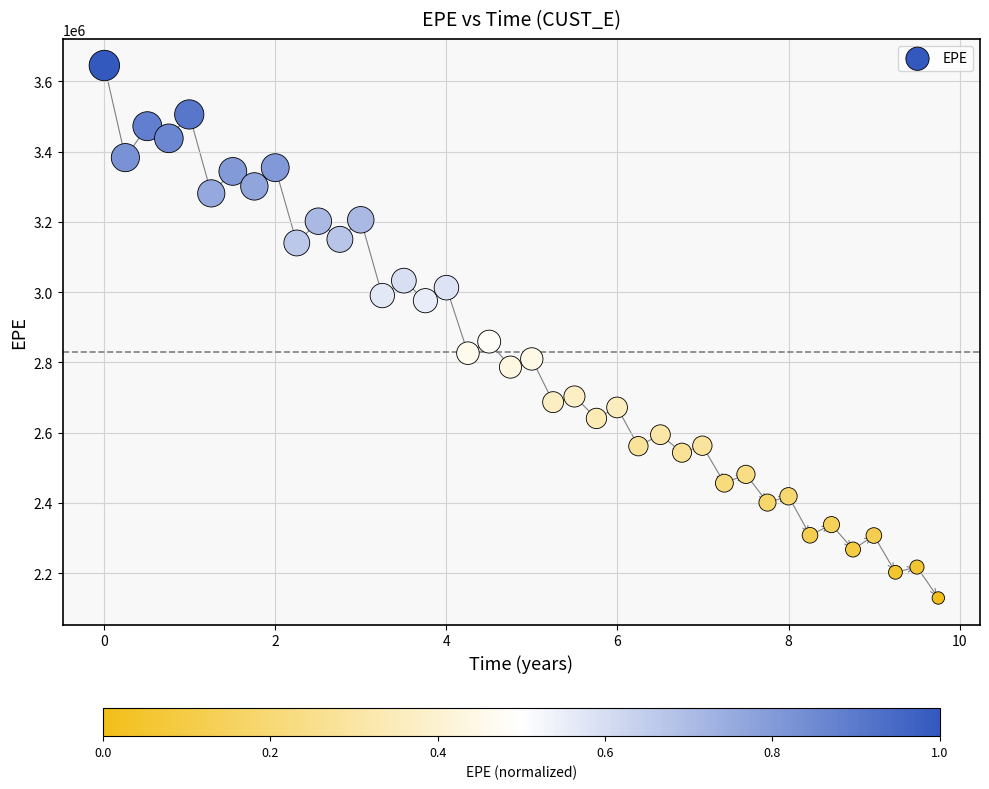

What is the range of X values (max minus min)?

9.8